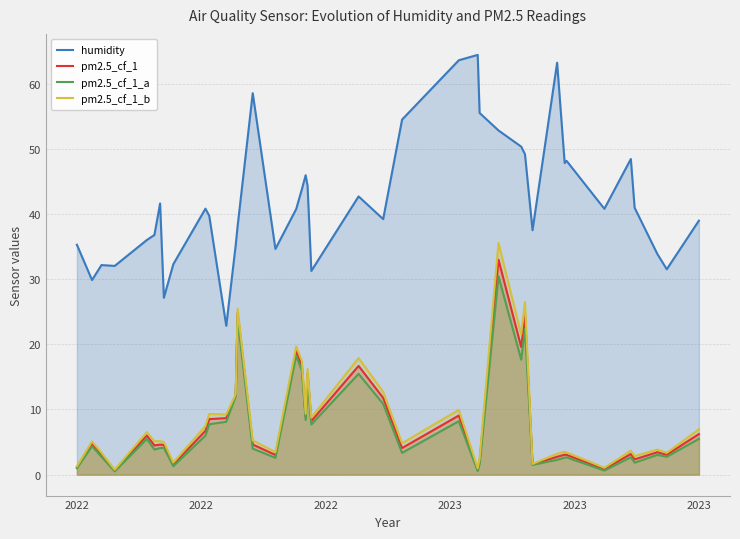

How many data points does each series have?

40